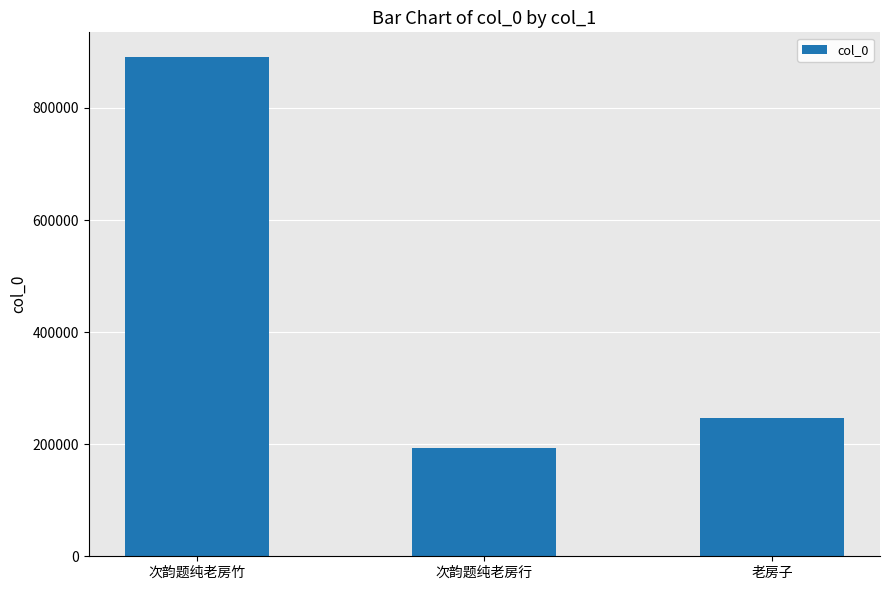

What is the maximum value shown in the chart?

890352